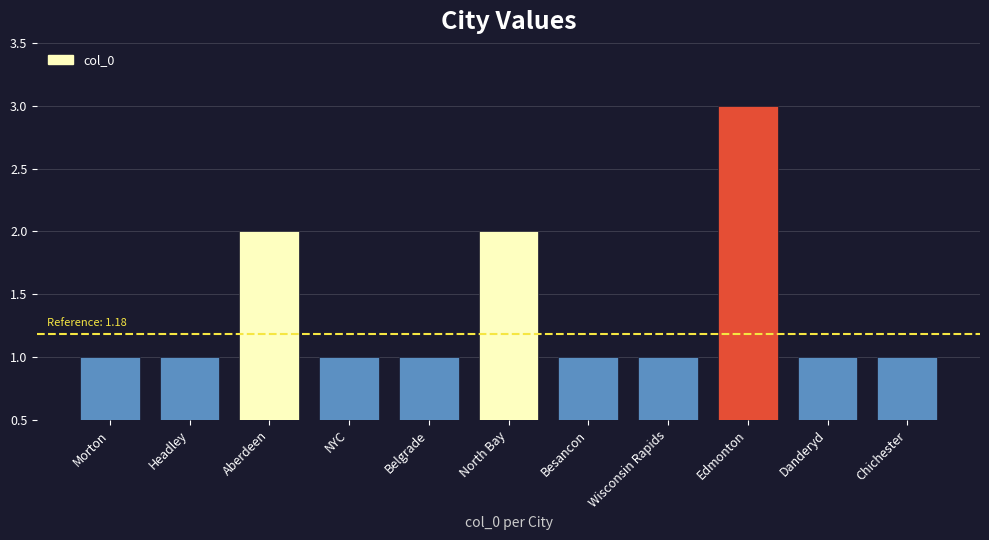

What is the change in value from Aberdeen to Chichester?

-1